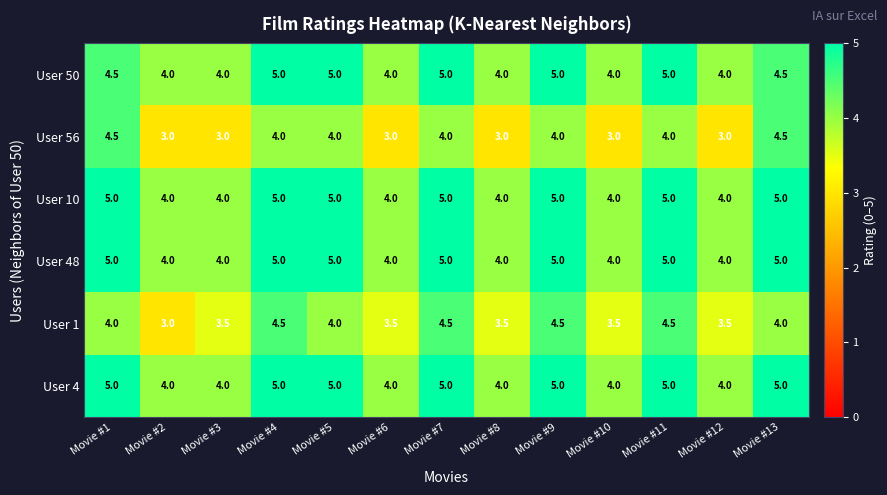

How many categories are shown in the chart?

13